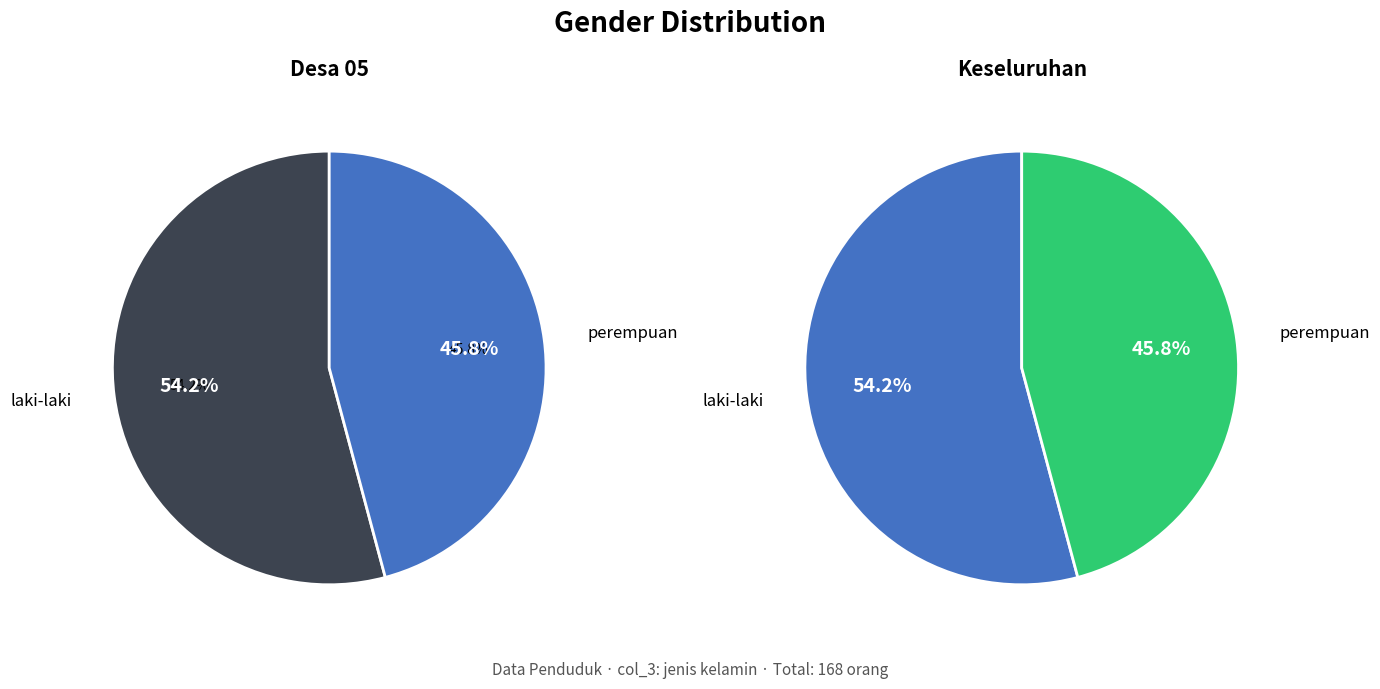

Is there a majority slice in this chart?

Yes